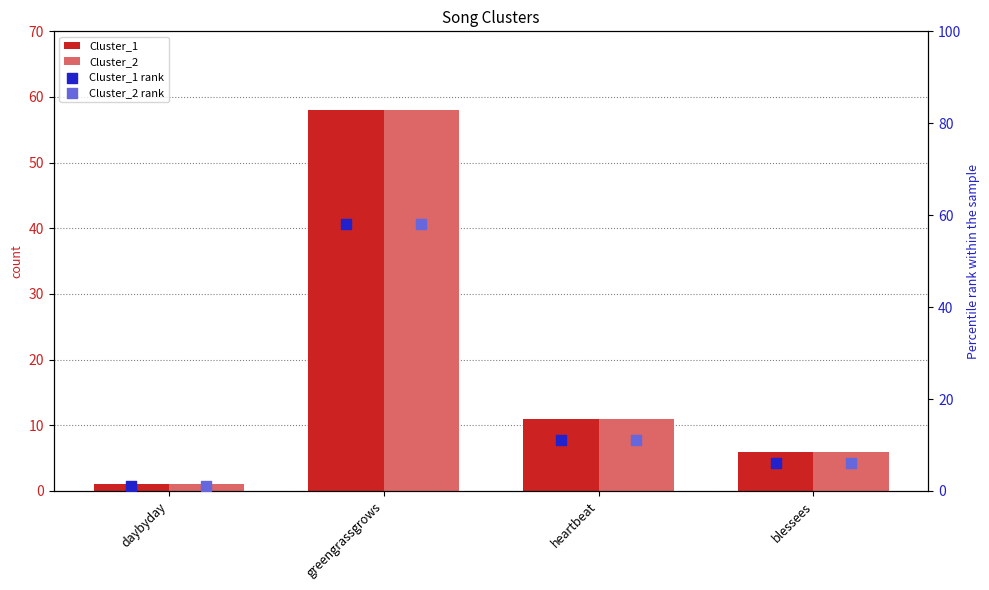

At how many categories does at least one series exceed 13?

1